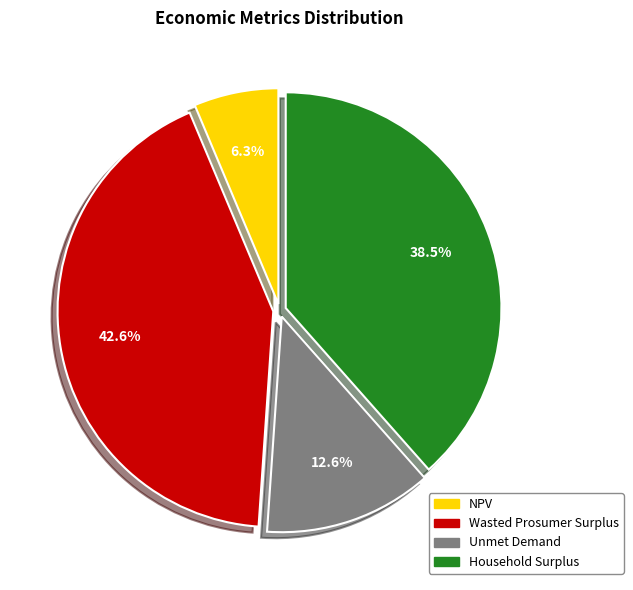

Which category has the biggest portion of the pie?

Wasted Prosumer Surplus